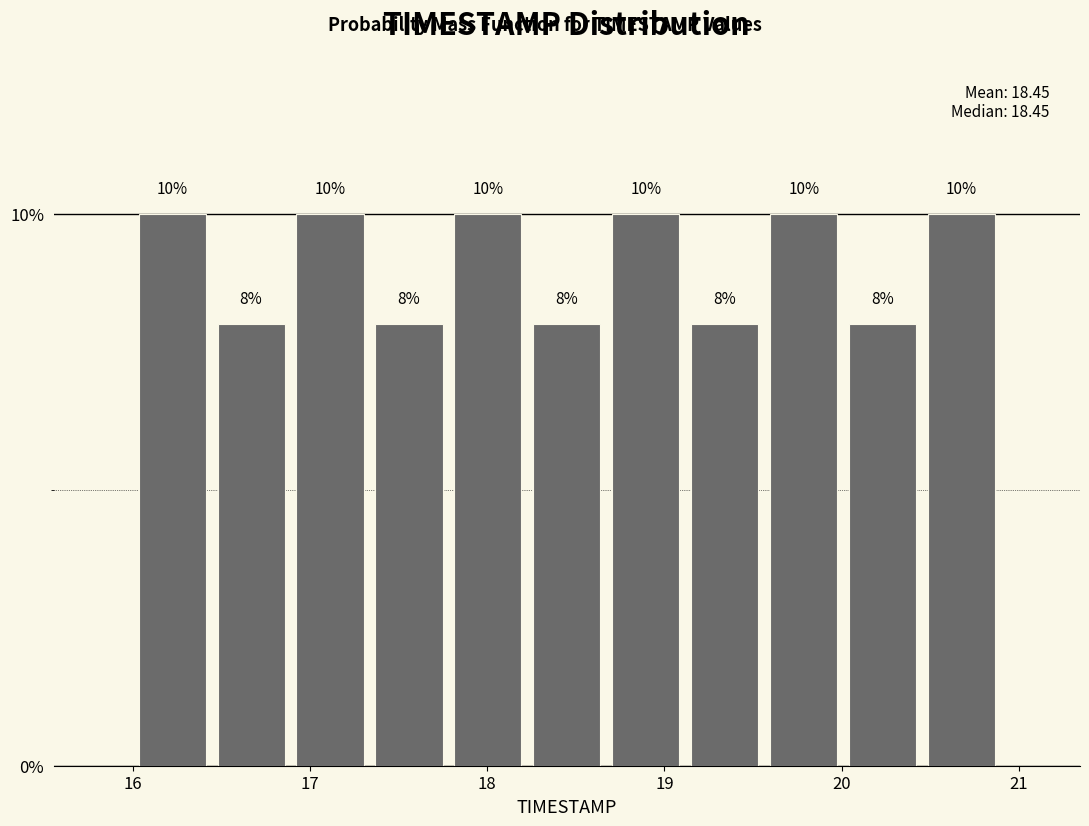

How tall is the bar that spans 16.0 to 16.4 on the x-axis? The bar edges are not printed on the chart, so give them approximately, as read against the axis.

10